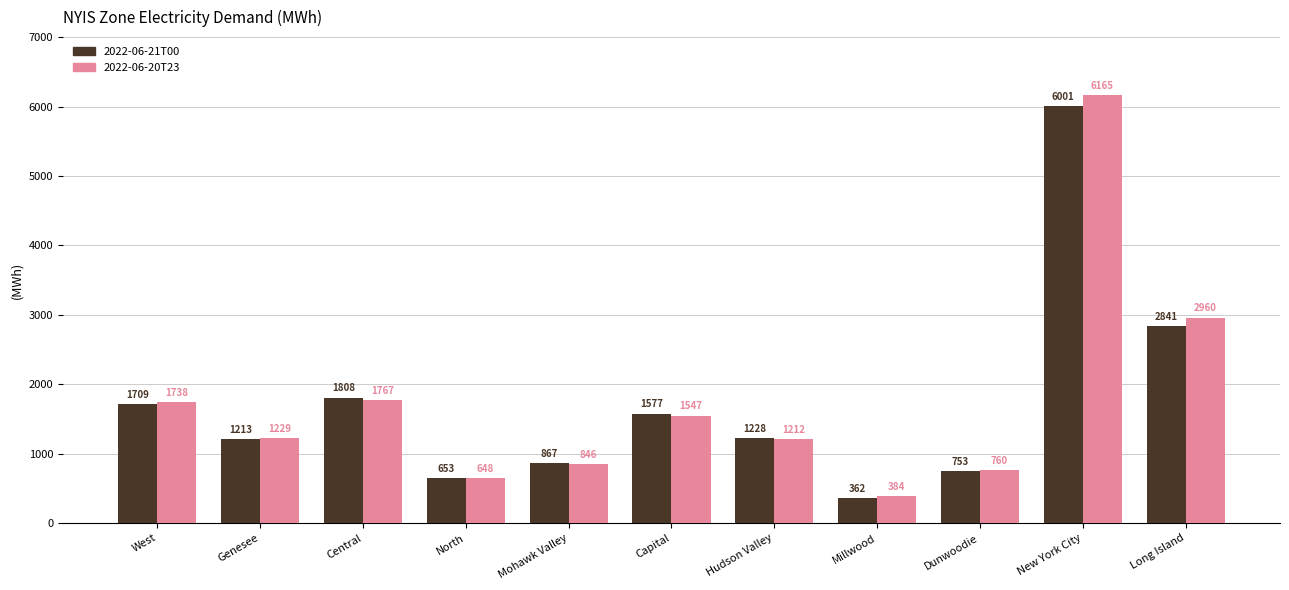

The 2022-06-21T00 series shows 1146 at North. True or false?

False